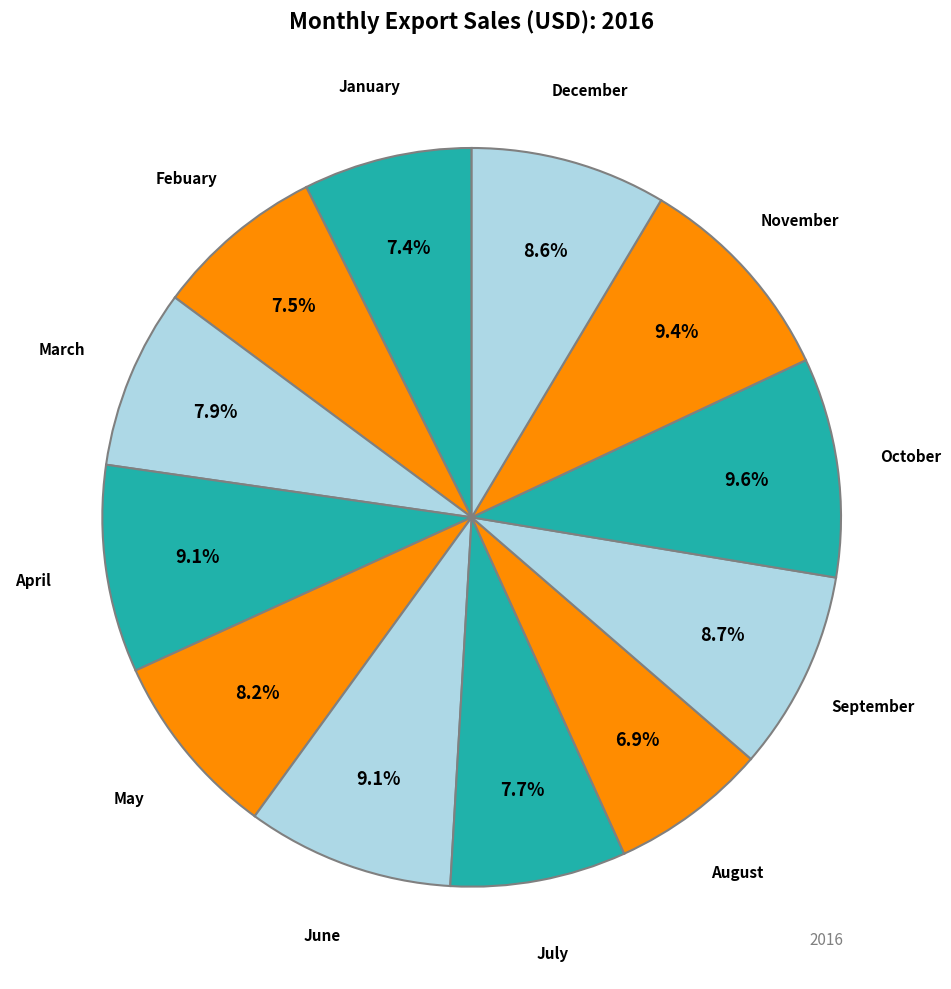

To the nearest percent, what is the average slice percentage?

8%